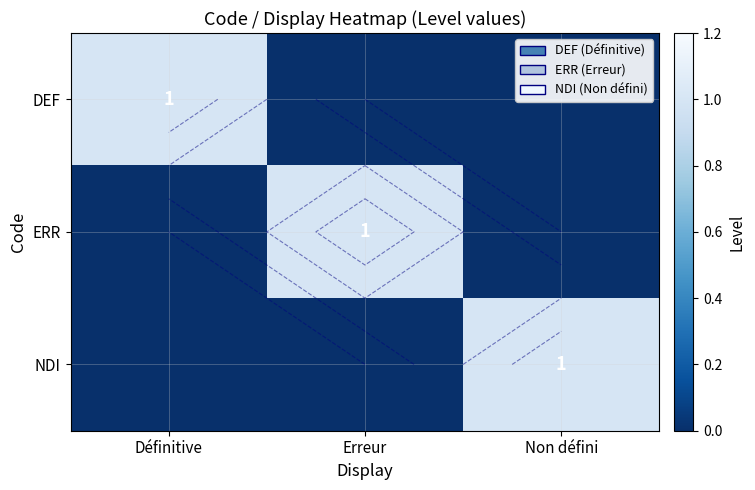

Is it true that NDI equals 0 at Erreur?

False